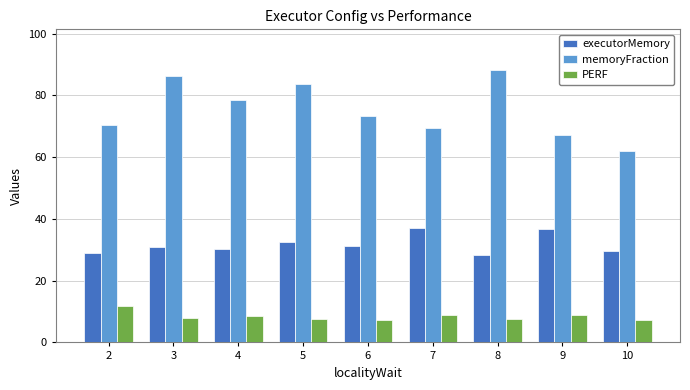

Rank the series by their average value, from highest to lowest.

memoryFraction, executorMemory, PERF